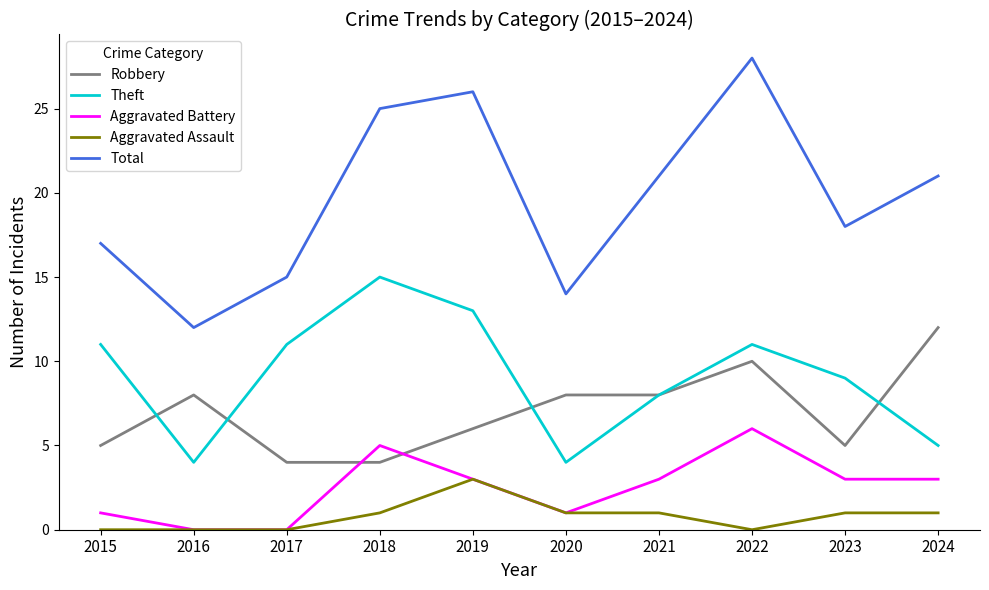

Rank the series by their maximum value, from highest to lowest.

Total, Theft, Robbery, Aggravated Battery, Aggravated Assault